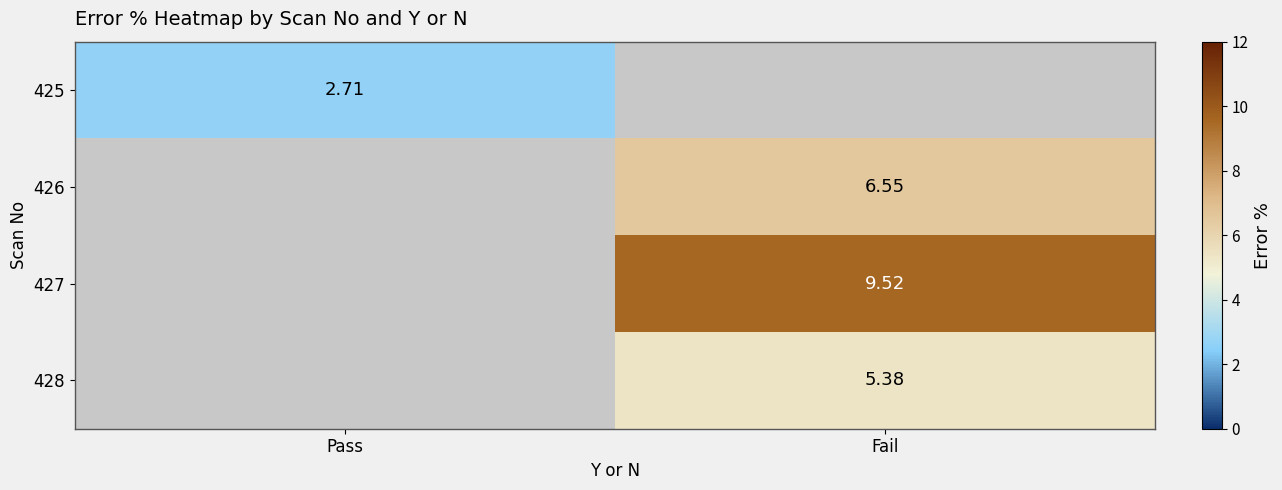

Is the value of 425 at Pass greater than the value of 428 at Fail?

No